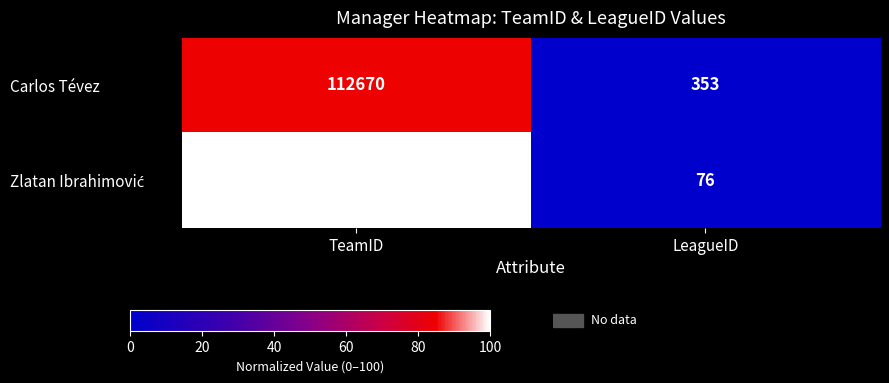

Where is Carlos Tévez nearest to the value 56511?

LeagueID